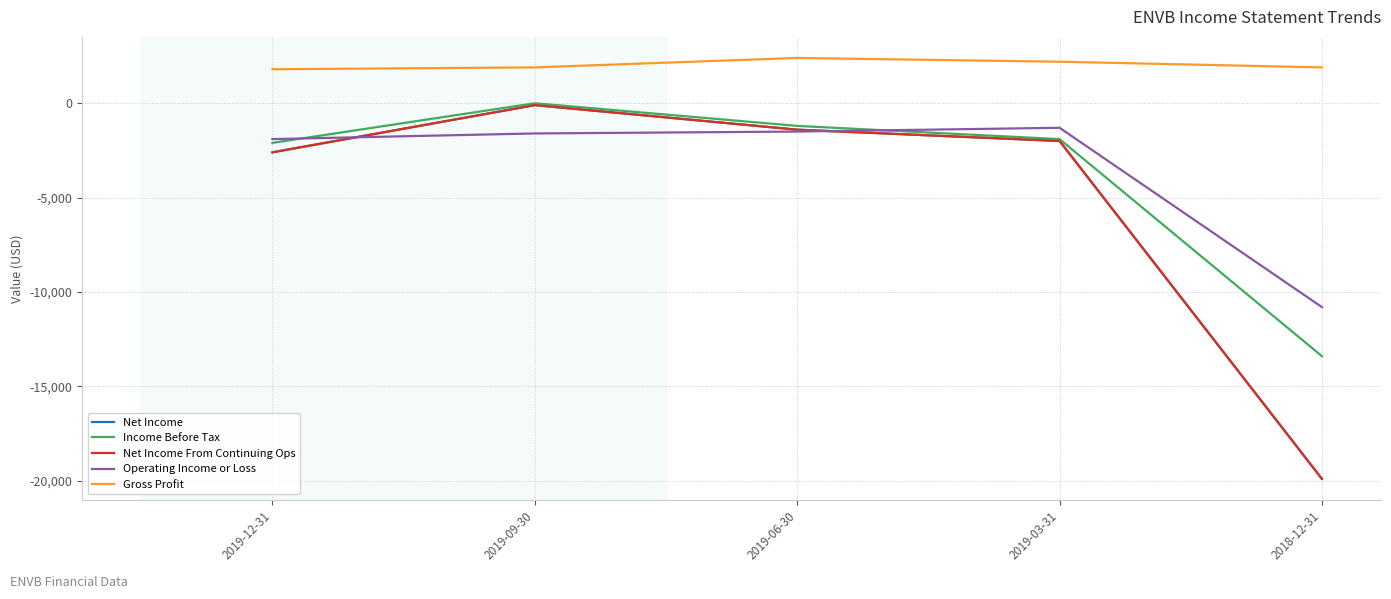

Does the chart display data point markers on the line(s)?

No